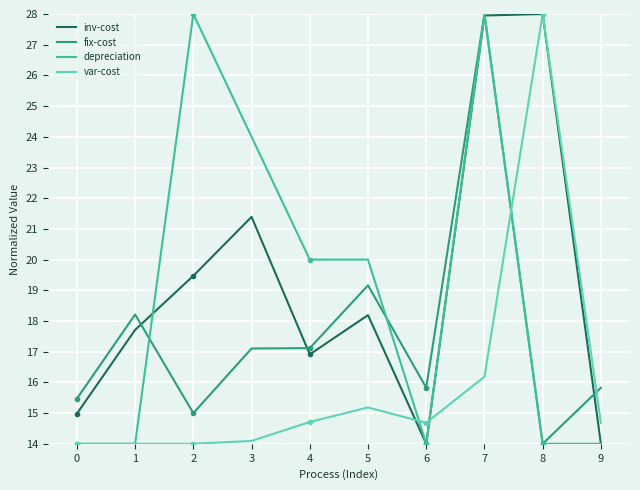

At which category is the sum across all series the highest?

7